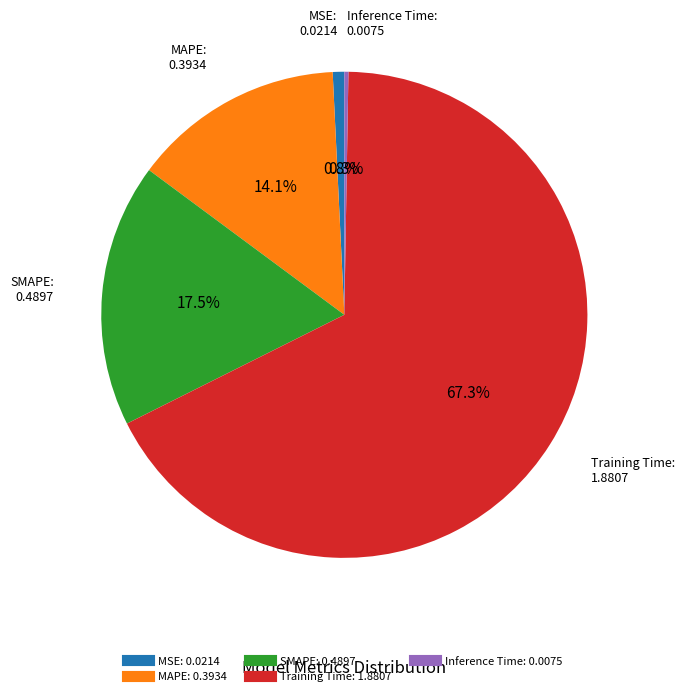

Which category has the biggest portion of the pie?

Training Time